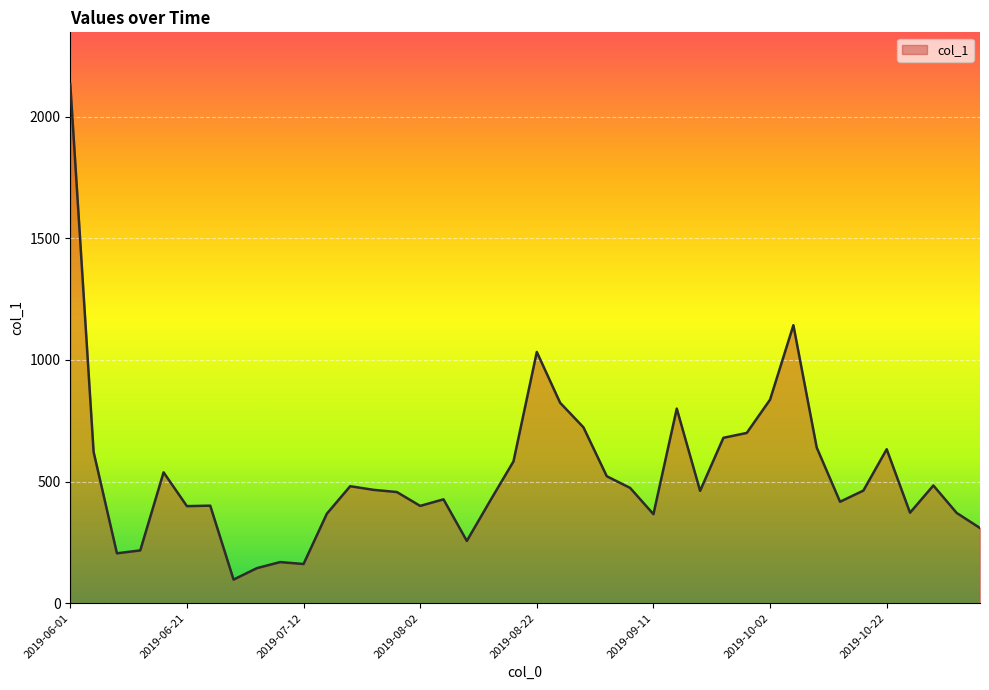

What is the difference between the maximum and minimum values?

2037